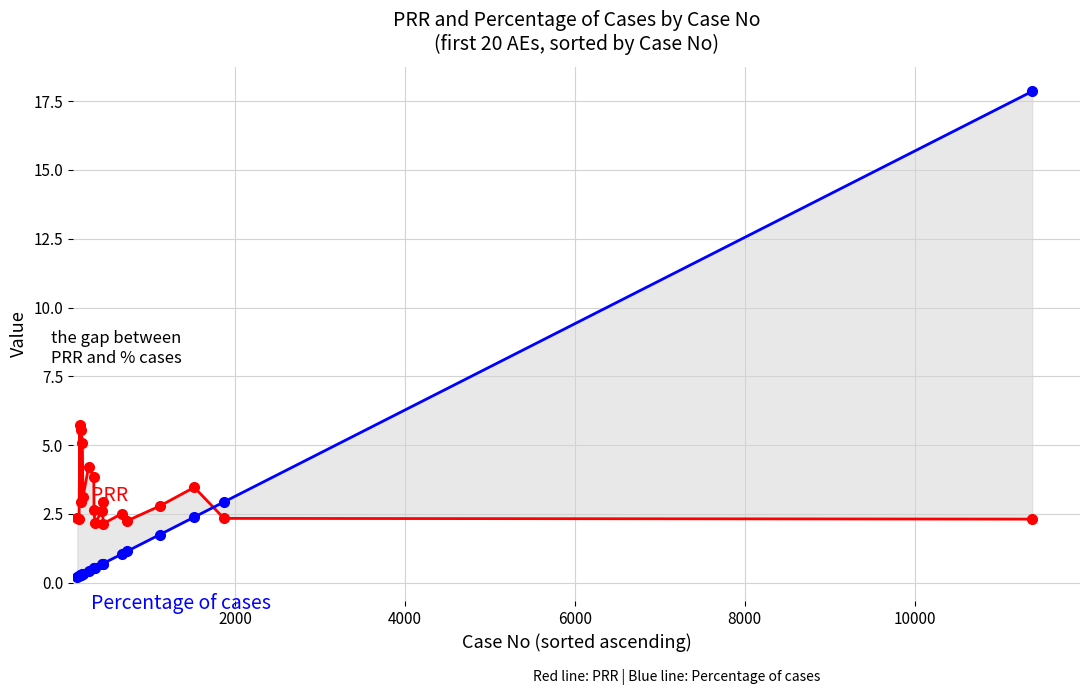

How many distinct data groups are displayed?

2